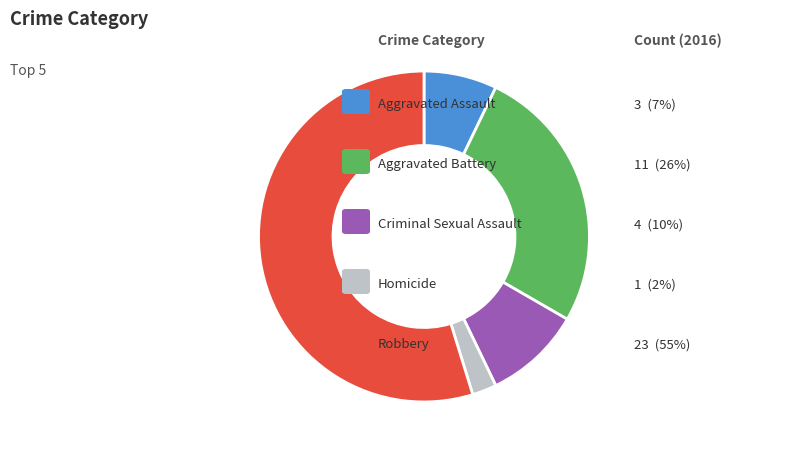

Is there a majority slice in this chart?

Yes